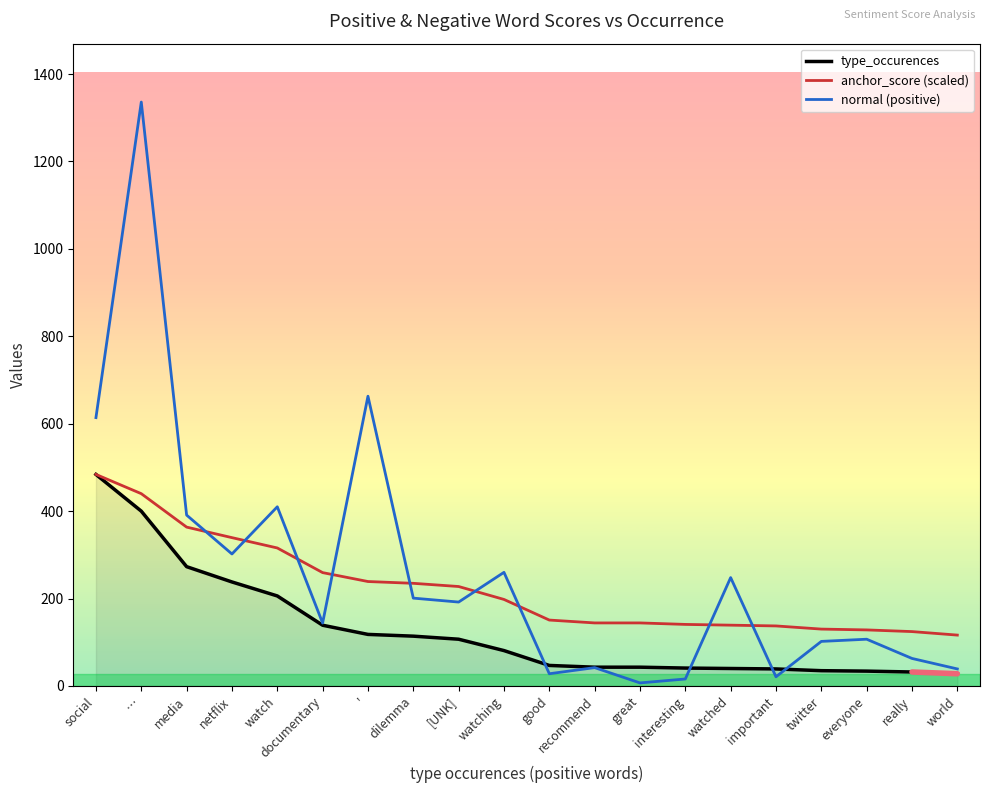

What value does the anchor_score (scaled) series have at media?

363.5